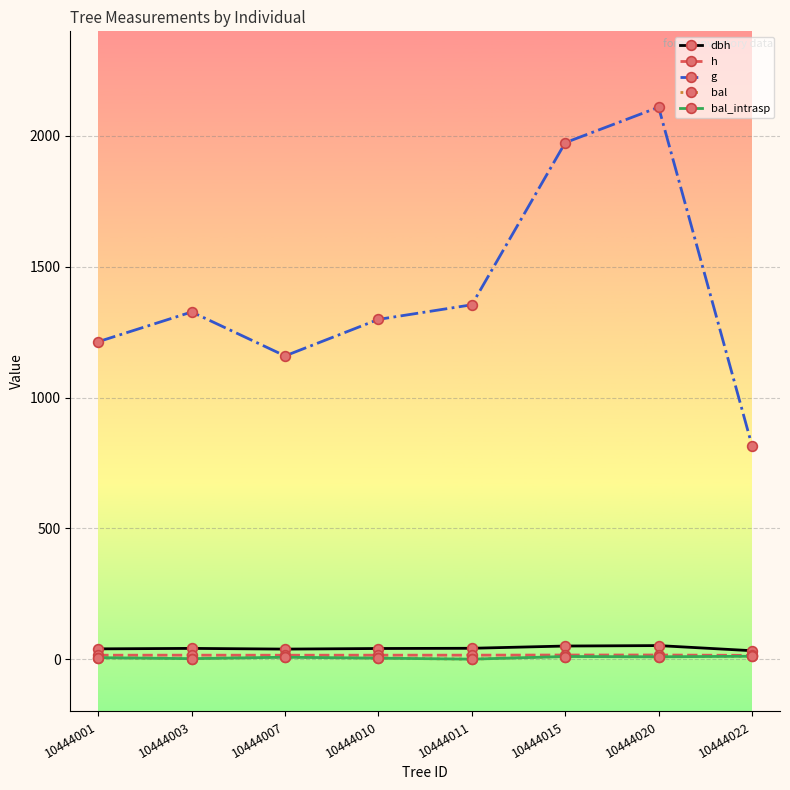

Is it true that g equals 655.3 at 10444010?

False